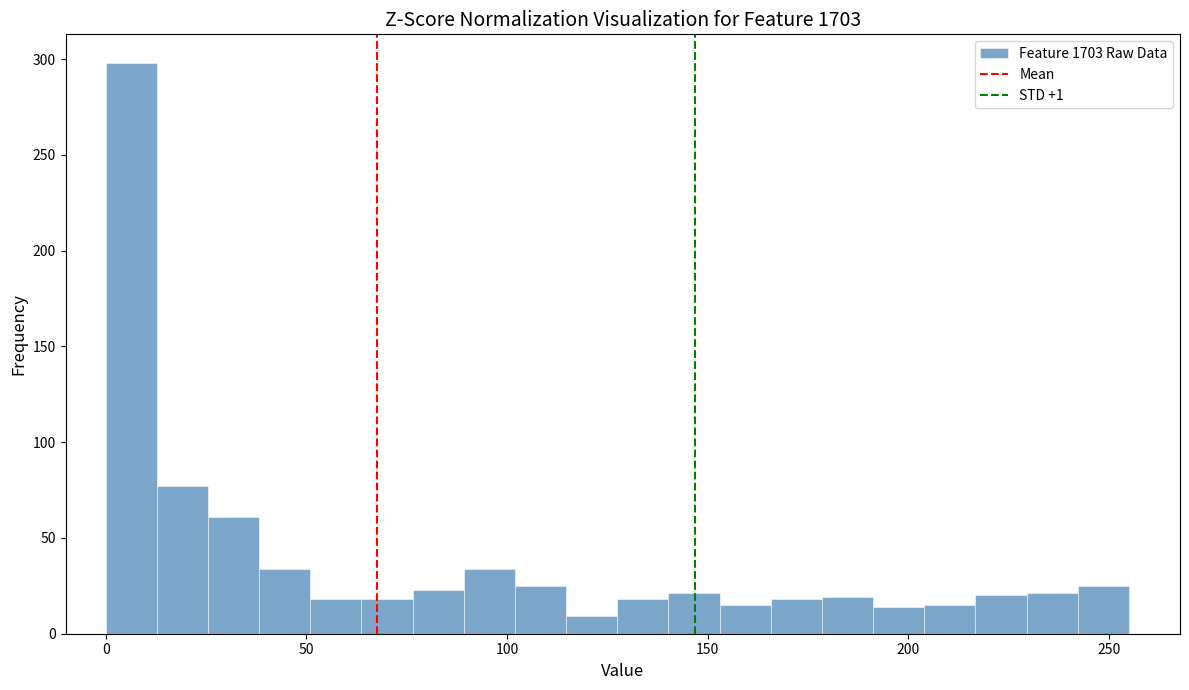

Read against the x-axis, roughly where is the centre of the tallest bar?

5